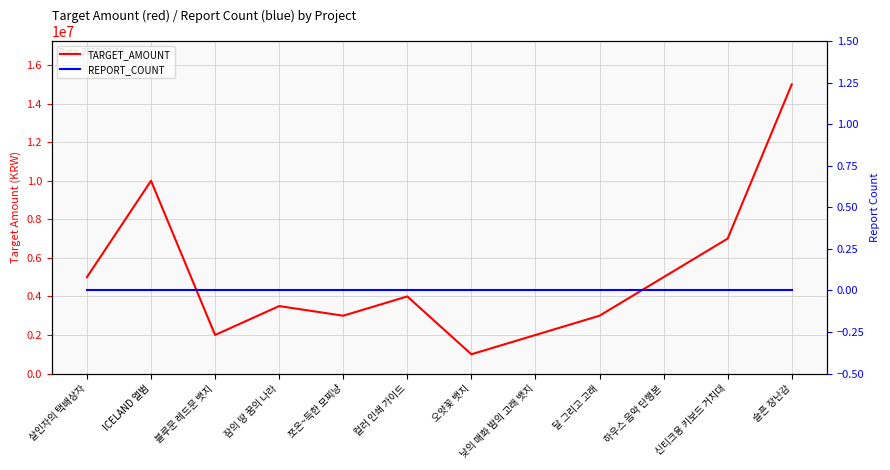

What is the total value across all series at 달 그리고 고래?

3000000